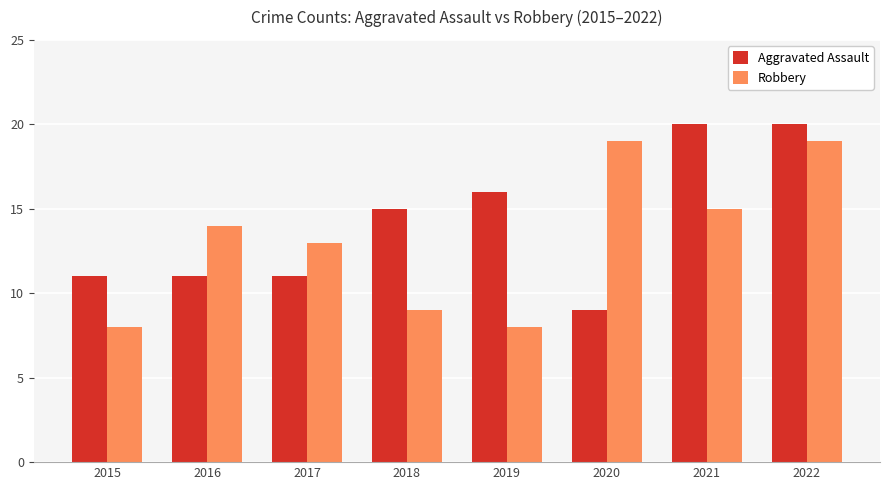

Rank the series by their average value, from lowest to highest.

Robbery, Aggravated Assault